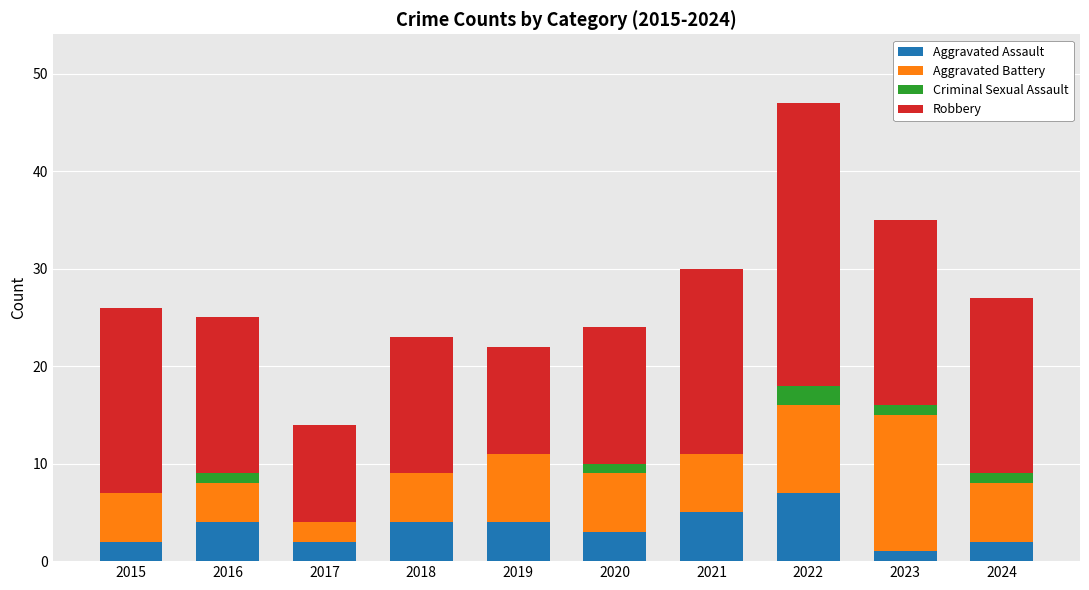

Read the Aggravated Assault value at 2019.

4